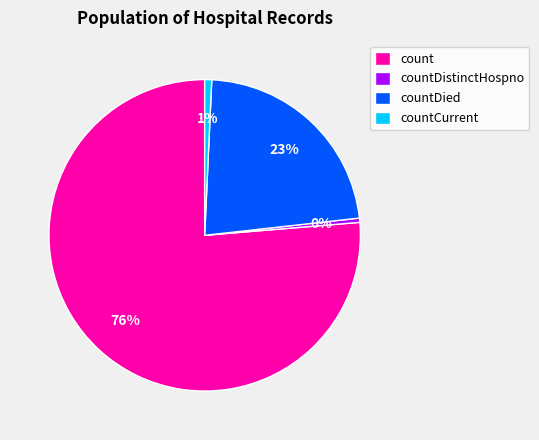

To the nearest percent, what is the combined percentage of count and countCurrent?

77%